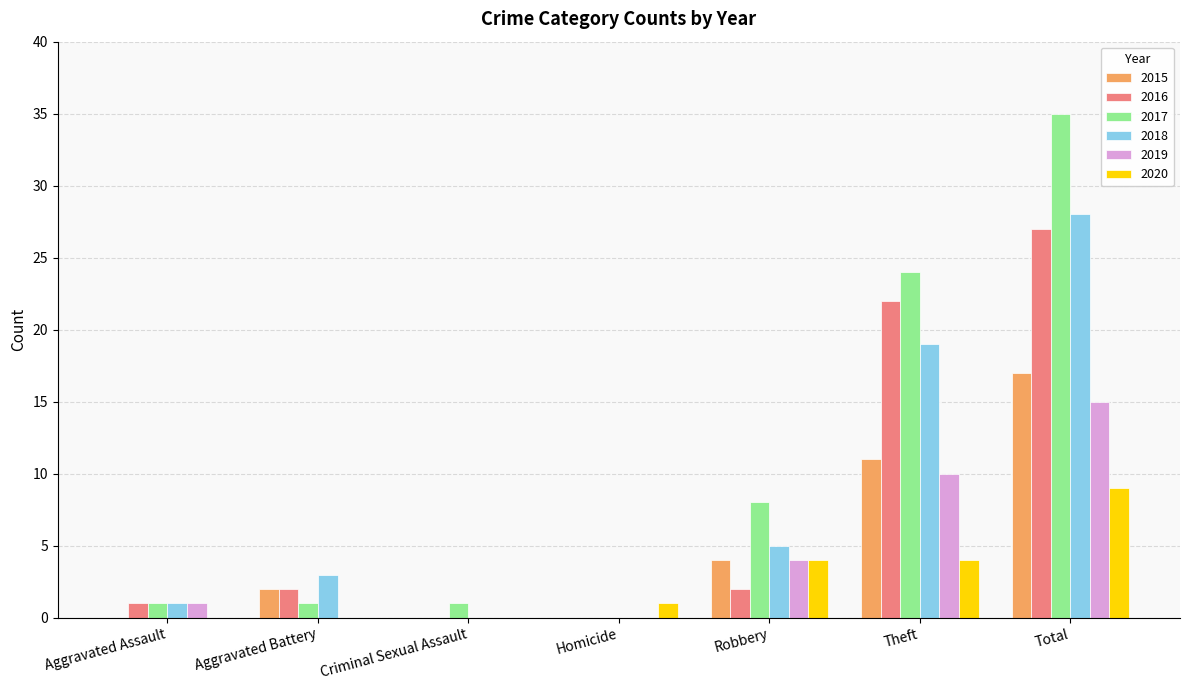

Between Homicide and Robbery, which series saw the biggest shift?

2017